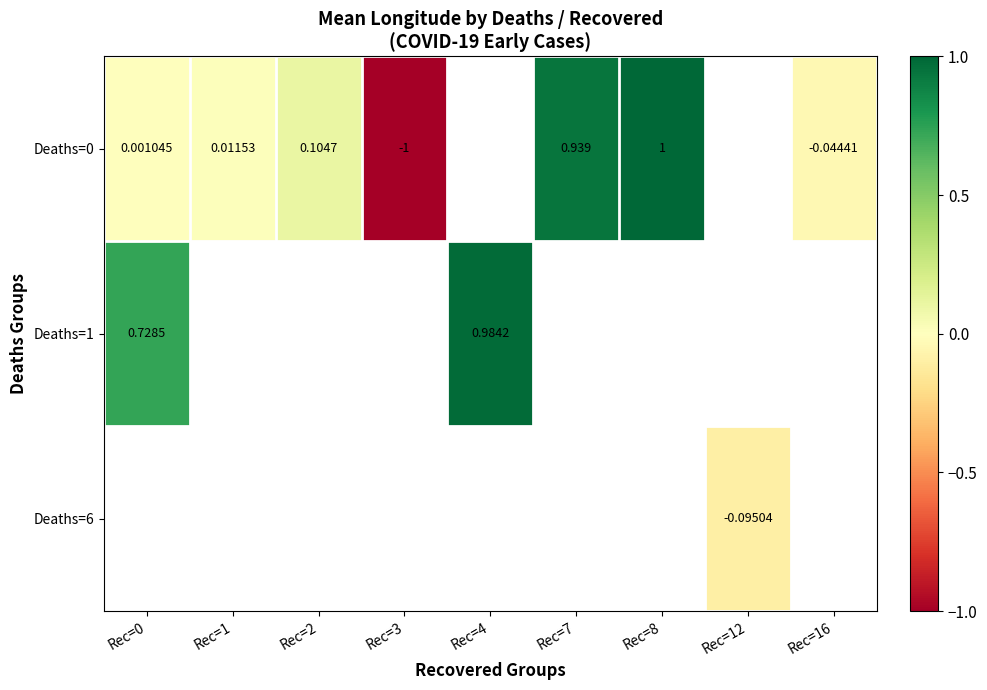

How many values in Deaths=1 are above zero?

2